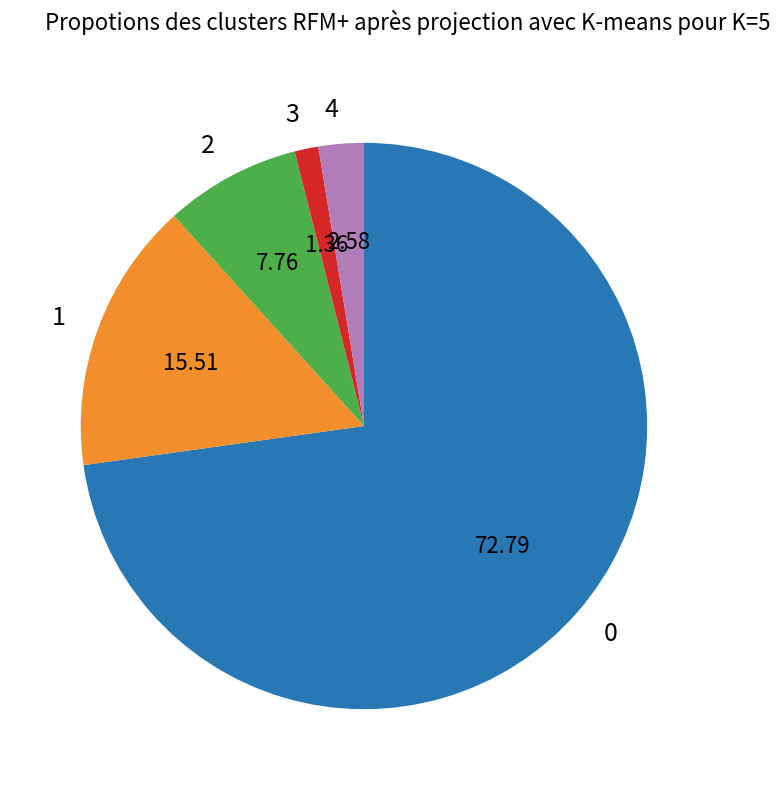

Rank the categories by value from highest to lowest.

0, 1, 2, 4, 3